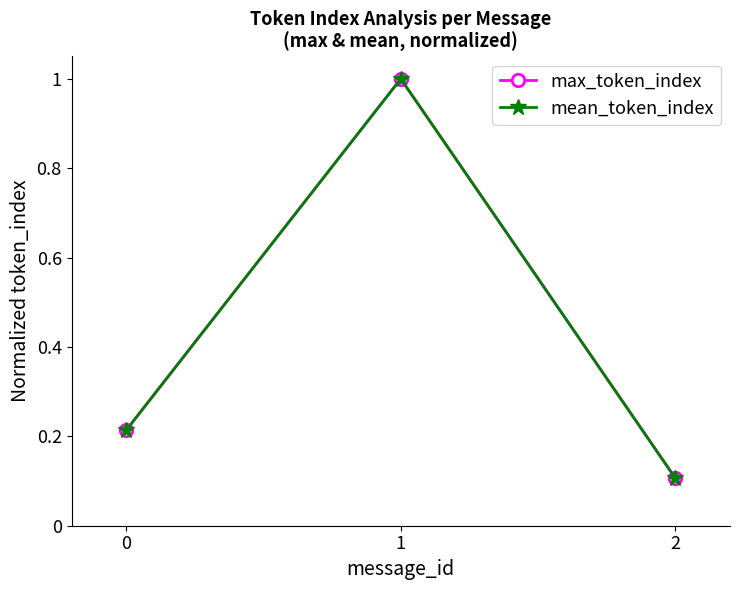

Which series has the largest total across all categories?

max_token_index